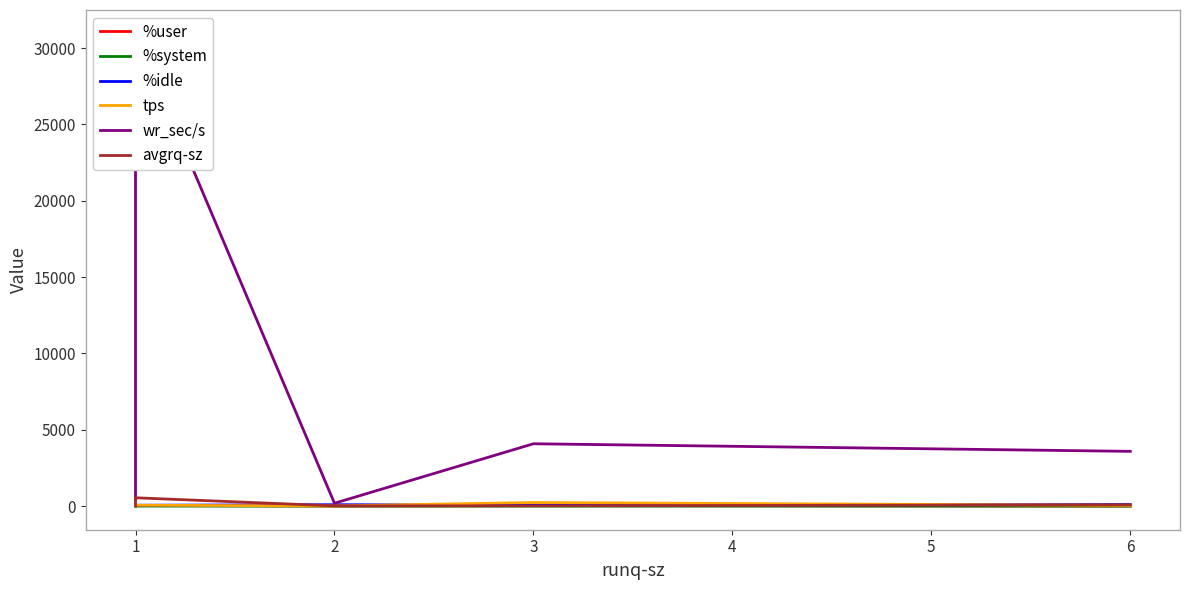

True or false: %idle and %system intersect in this chart.

False